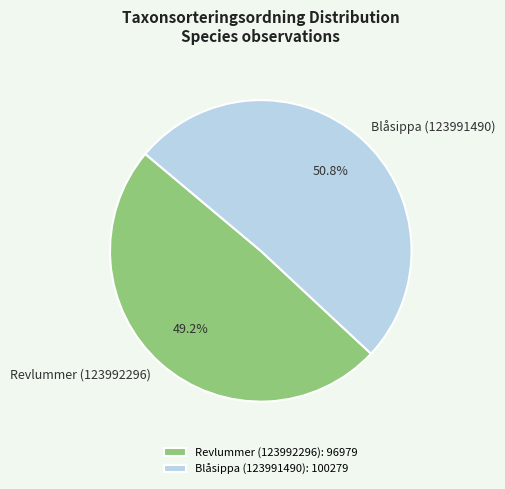

To the nearest percent, what is the difference between the largest and smallest slice percentages?

2%